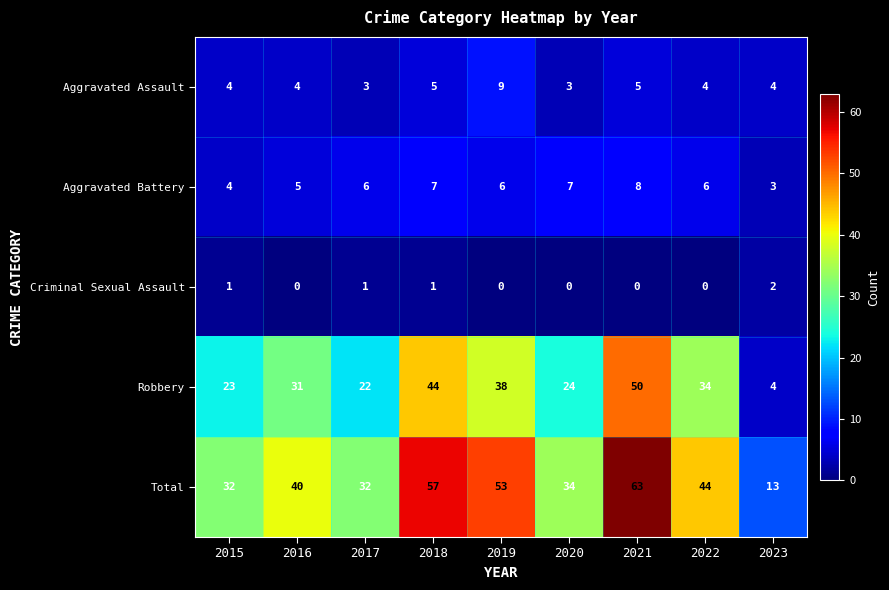

Which label corresponds to the largest value in the chart?

2021